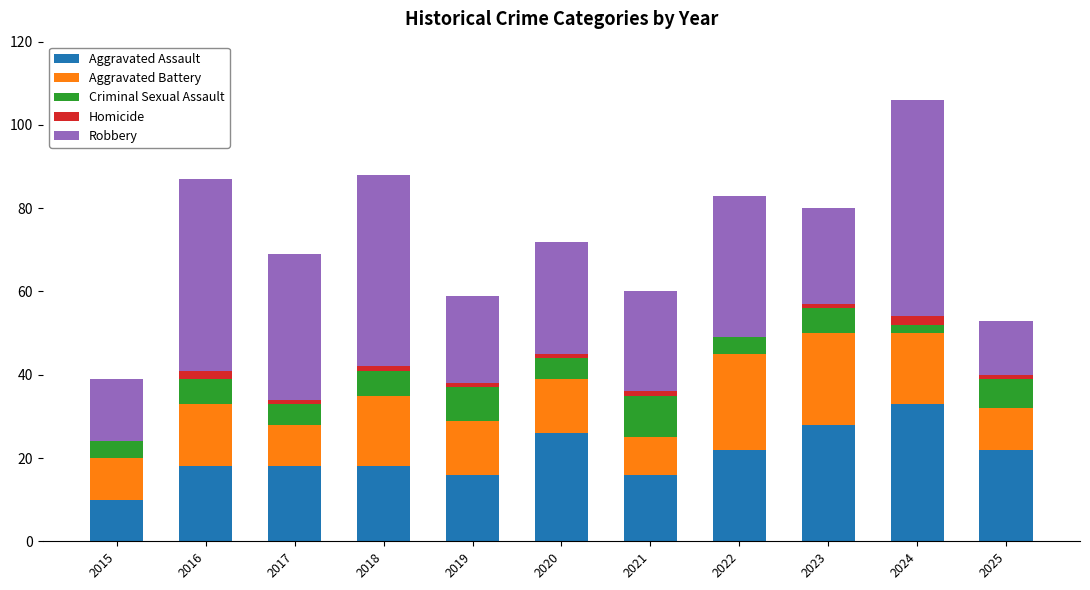

What is the approximate value of Aggravated Assault at 2022?

22